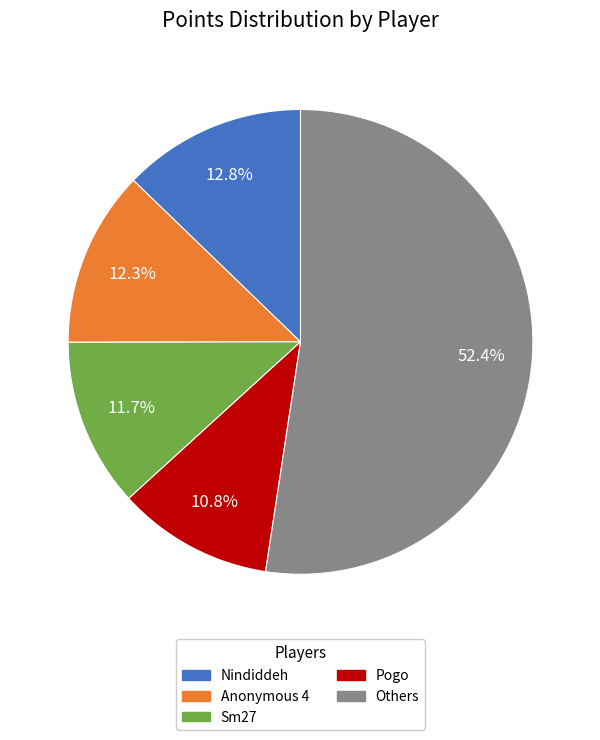

Is there a majority slice in this chart?

Yes